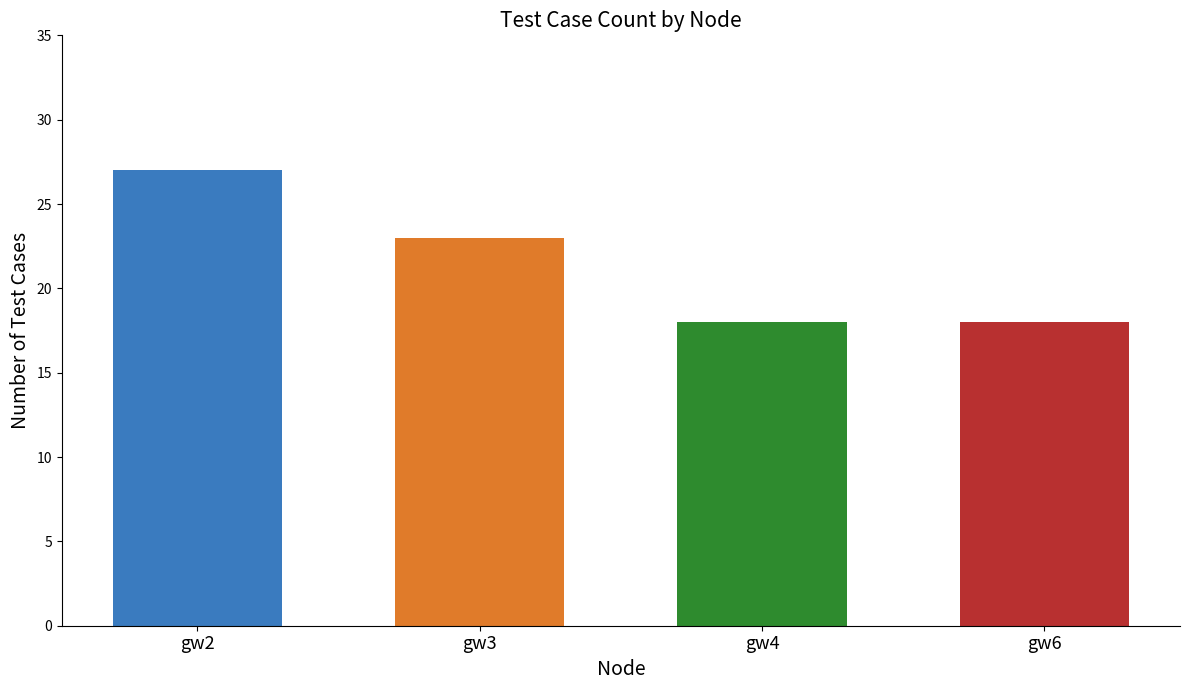

What is the difference between the second highest and second lowest values?

5